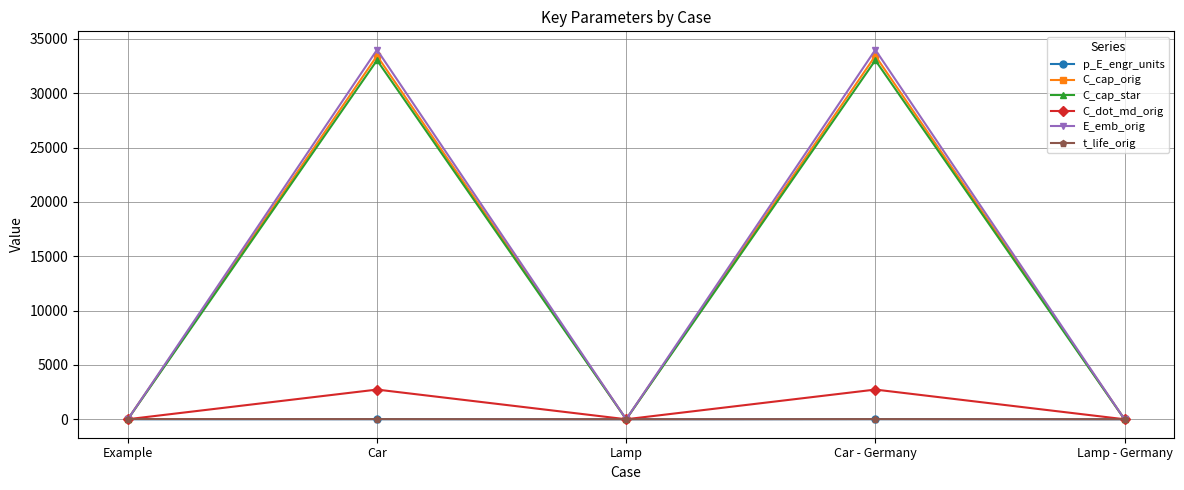

Is the value of E_emb_orig at Car greater than the value of C_cap_star at Example?

Yes